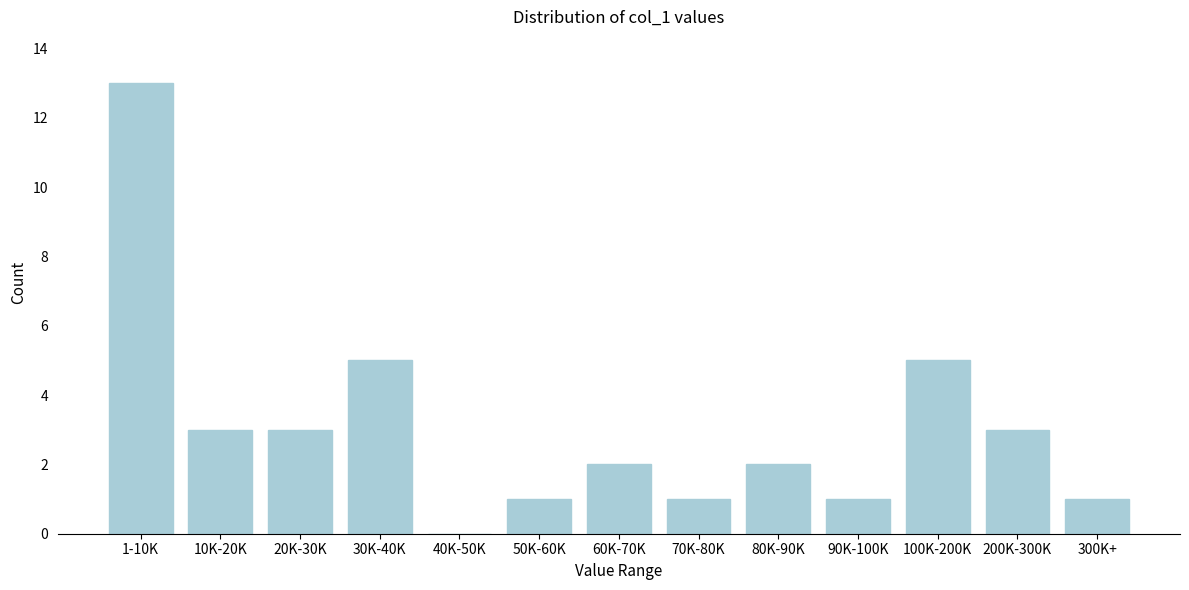

Reading left to right, list all the values displayed in this chart.

1-10K=13	10K-20K=3	20K-30K=3	30K-40K=5	40K-50K=0	50K-60K=1	60K-70K=2	70K-80K=1	80K-90K=2	90K-100K=1	100K-200K=5	200K-300K=3	300K+=1